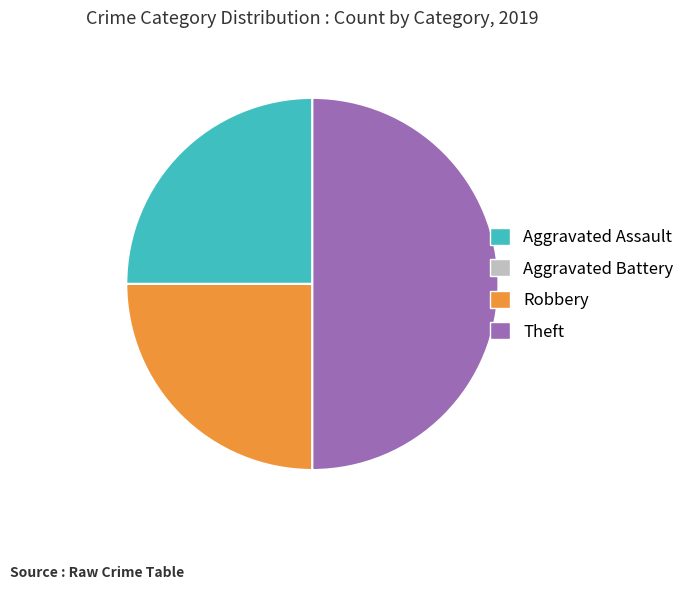

Does Robbery represent more than half of the total?

No